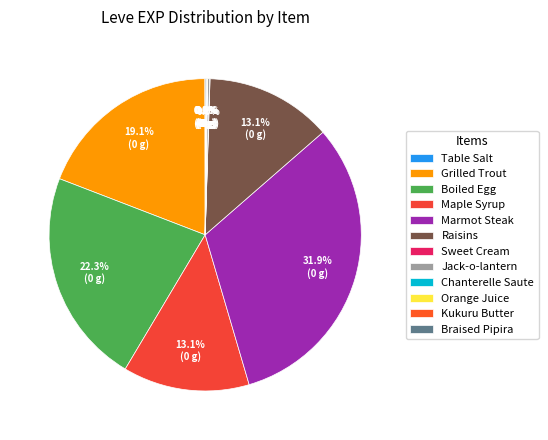

What is the largest slice in the pie chart?

Marmot Steak